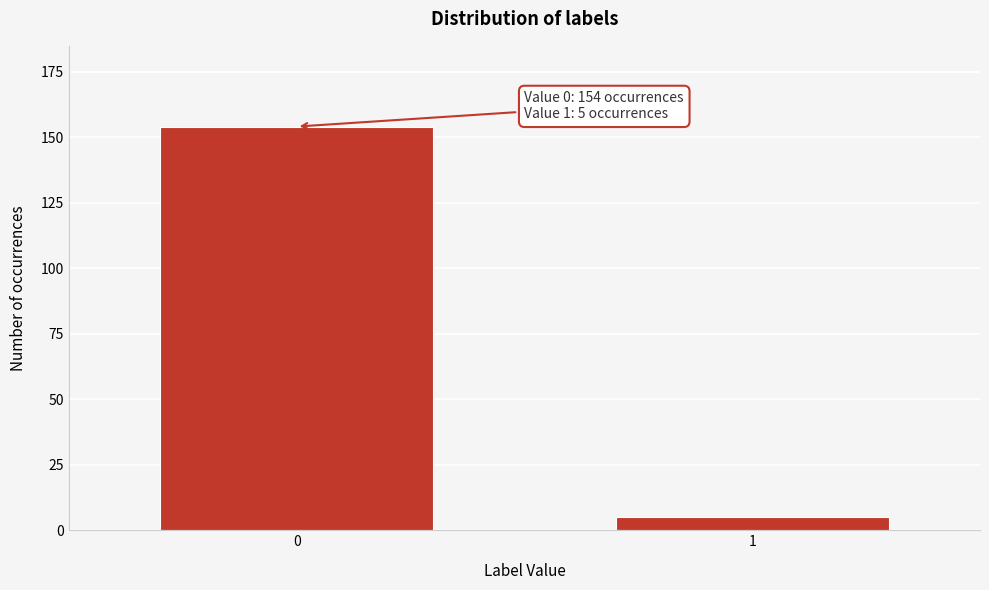

Reading left to right, transcribe all the data shown in this chart.

0=154	1=5